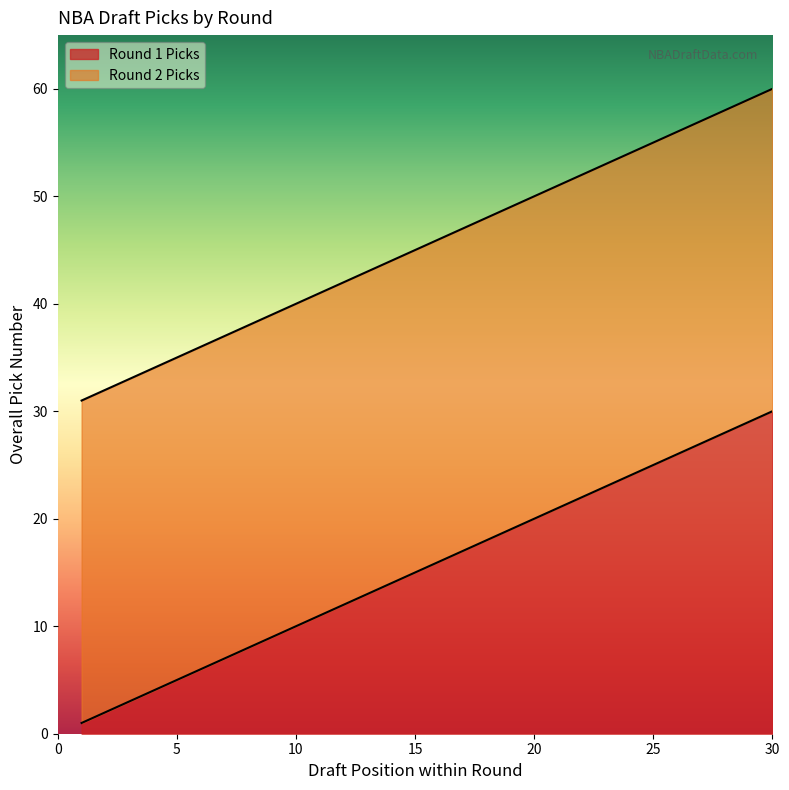

What is the maximum value for Round 2 Picks?

60